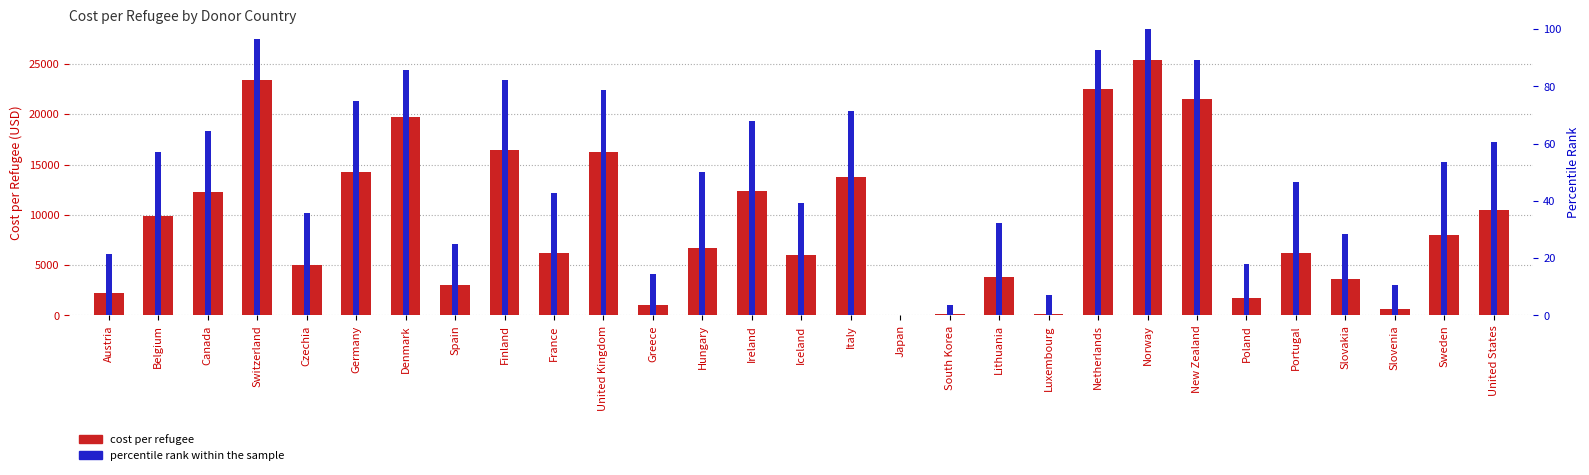

List the series in order of their overall mean, lowest first.

percentile rank within the sample, cost_per_refugee